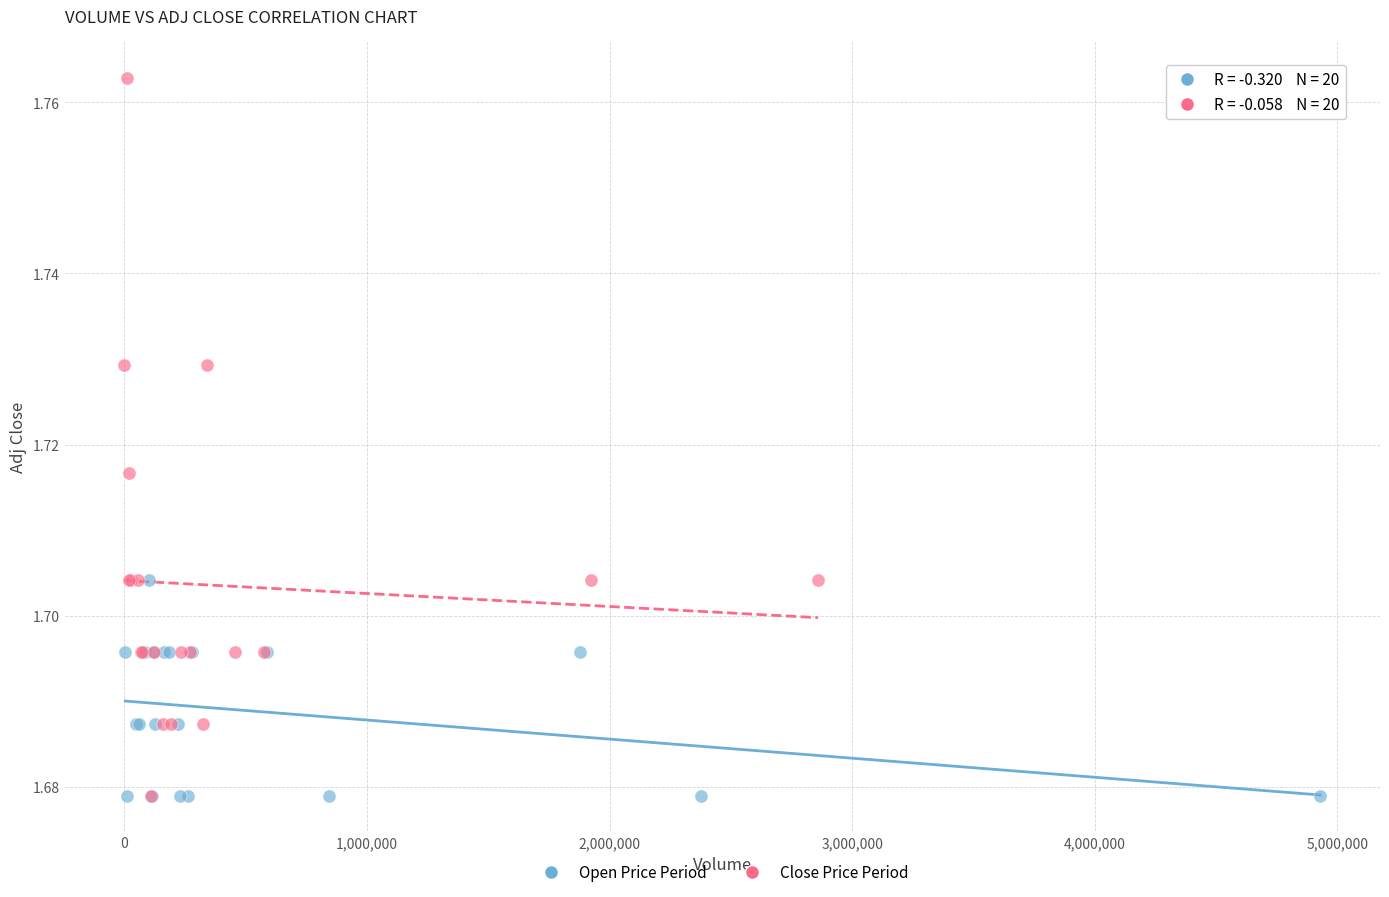

Which series has the widest spread of Y values?

Close Price Period